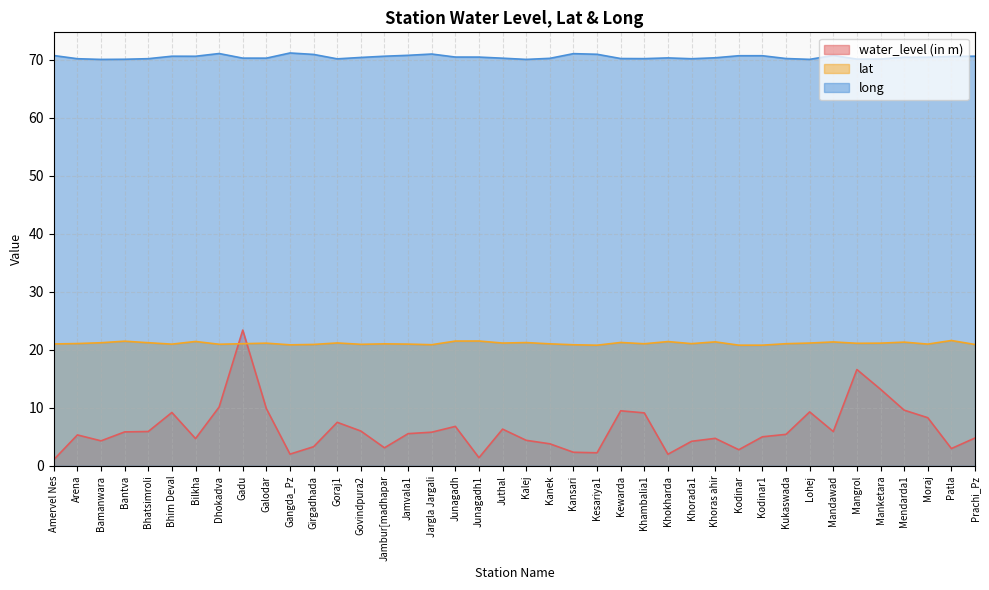

What is the sum of all long values?

2818.4